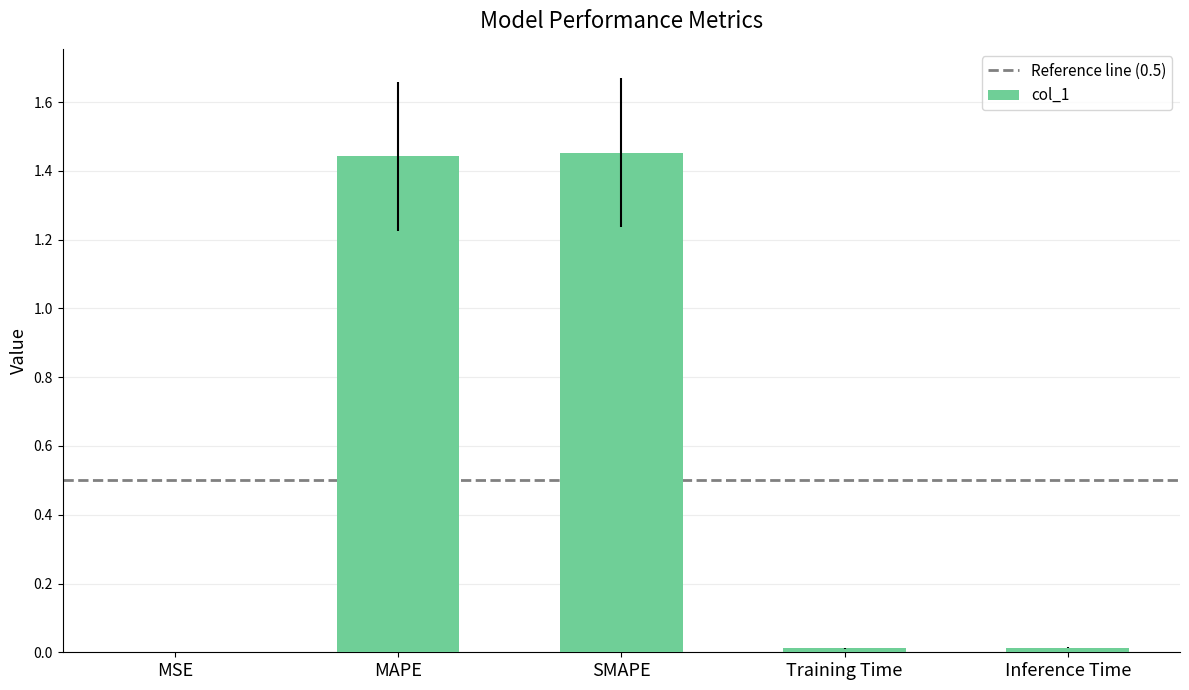

Which has a higher value, SMAPE or MSE?

SMAPE